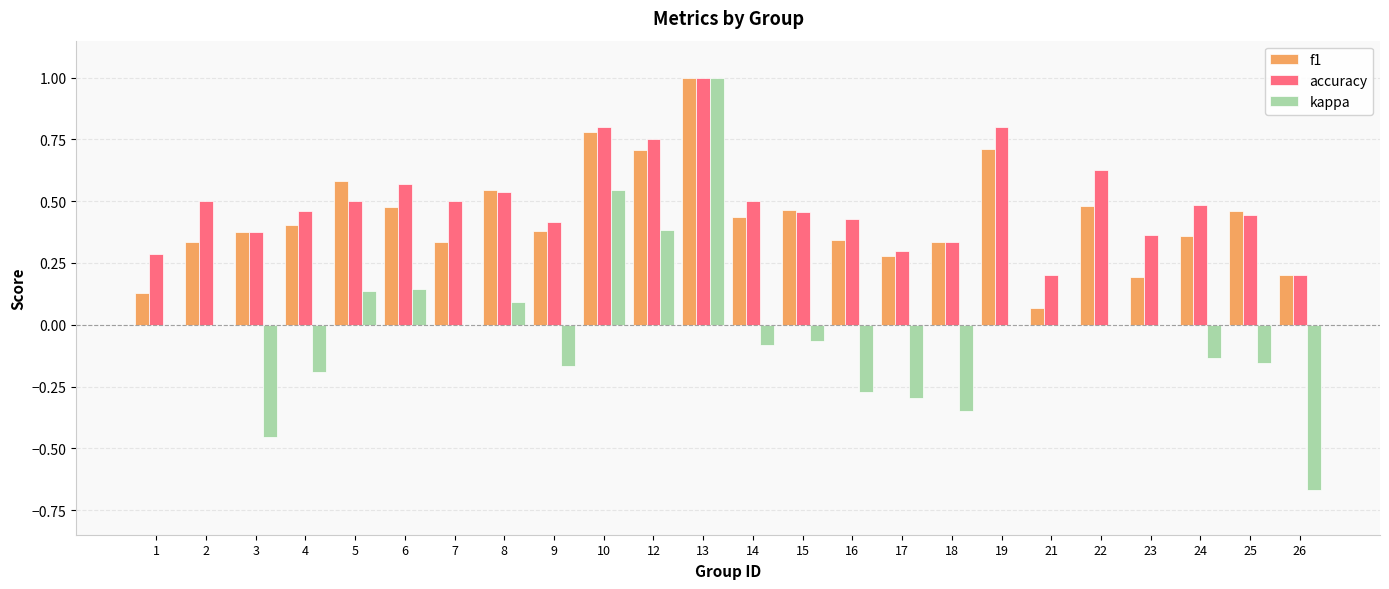

Is it true that f1 equals 0.9 at 12?

False